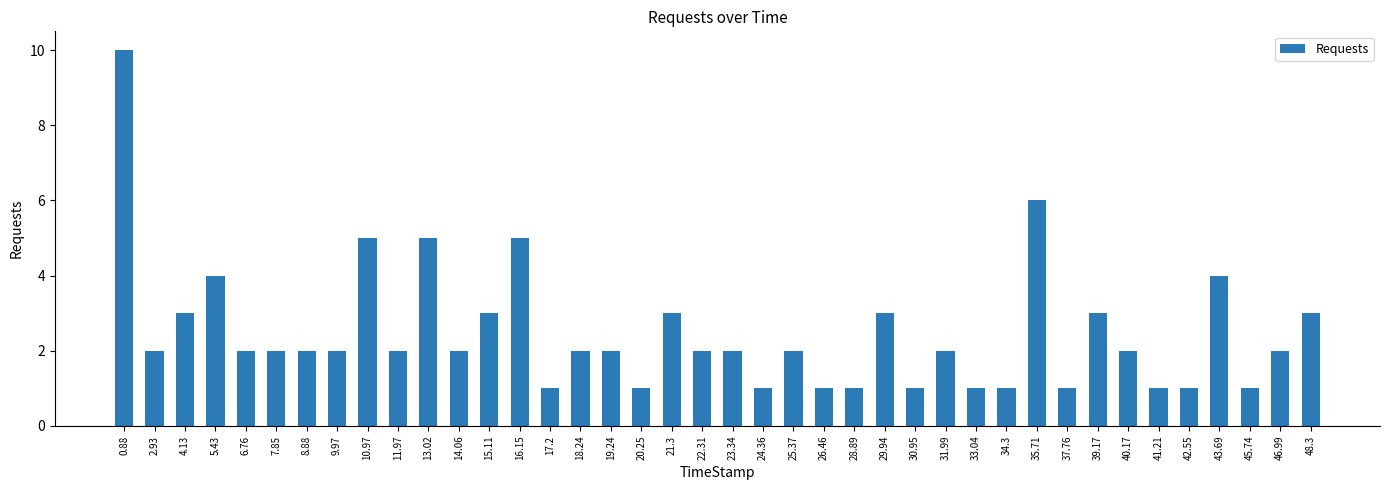

What is the label of the 7th bar from the right?

40.17